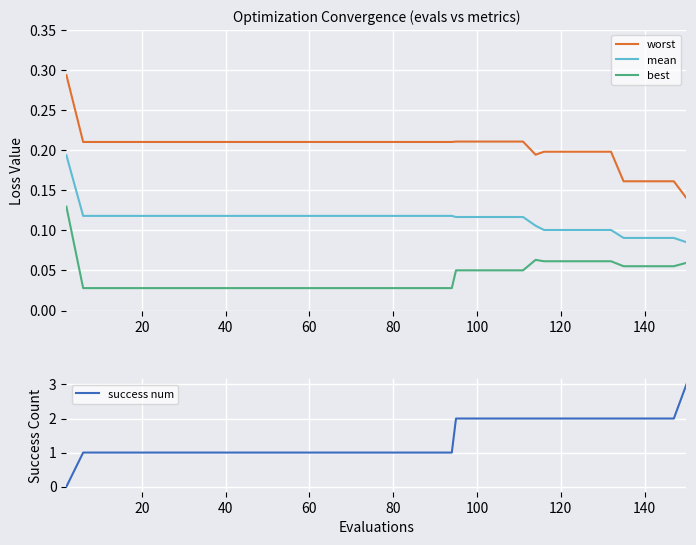

True or false: worst and mean cross at least once.

False